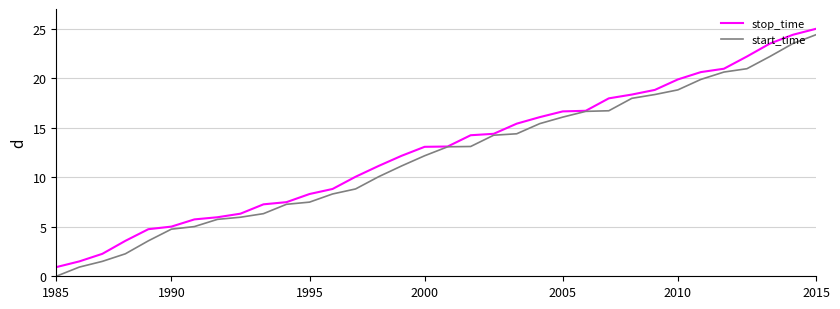

What is the maximum value for start_time?

24.4